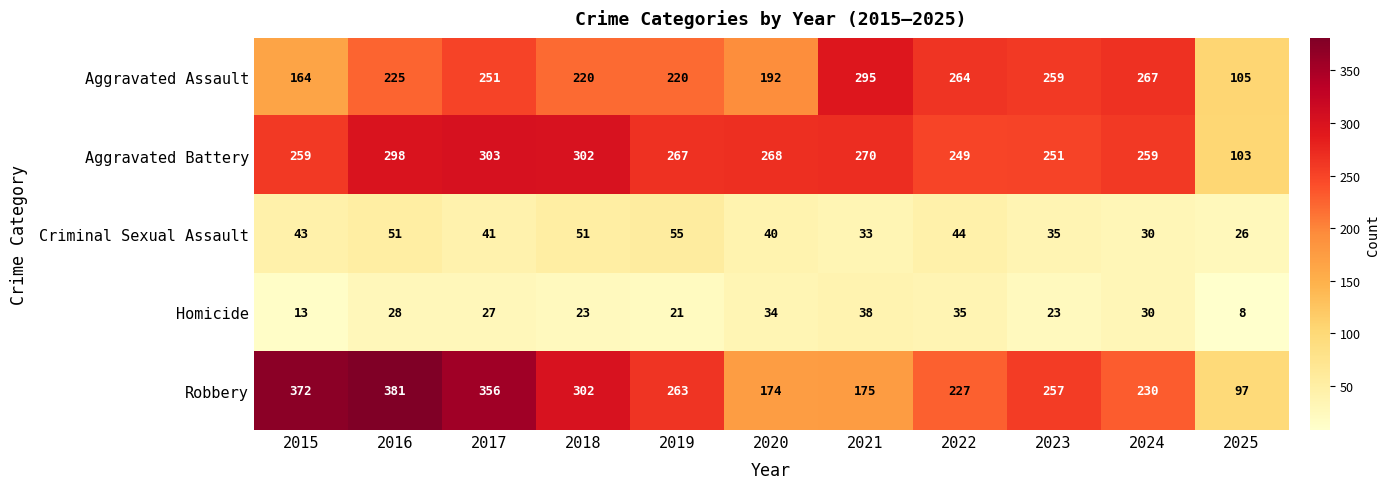

Rank the series by their maximum value, from highest to lowest.

Robbery, Aggravated Battery, Aggravated Assault, Criminal Sexual Assault, Homicide